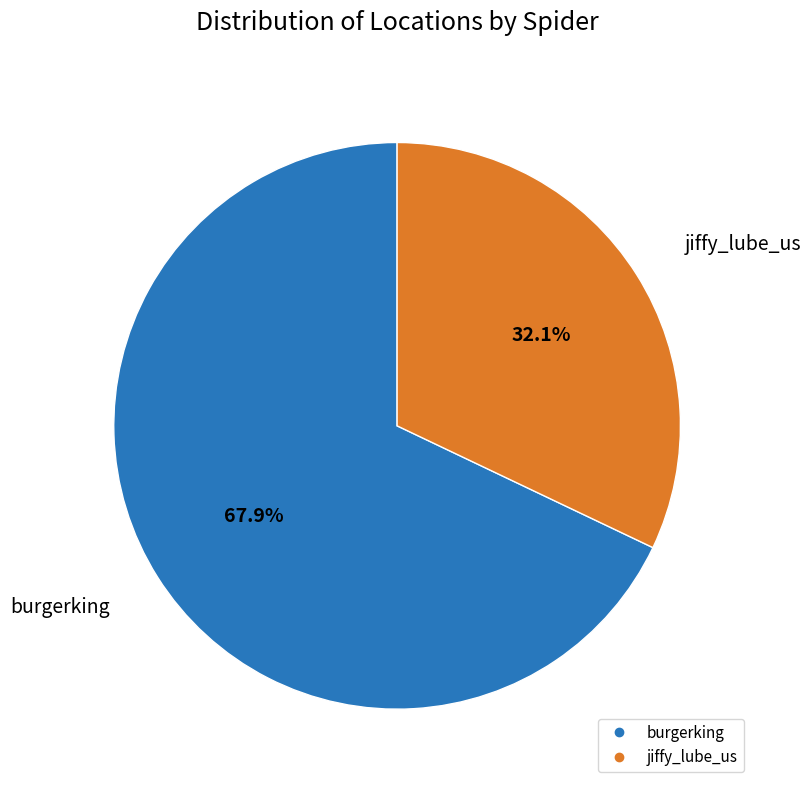

To the nearest percent, what is the difference between the largest and smallest slice percentages?

36%